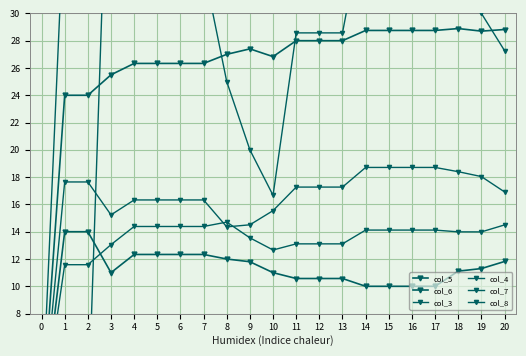

Which has a higher value, 0 or 10?

10